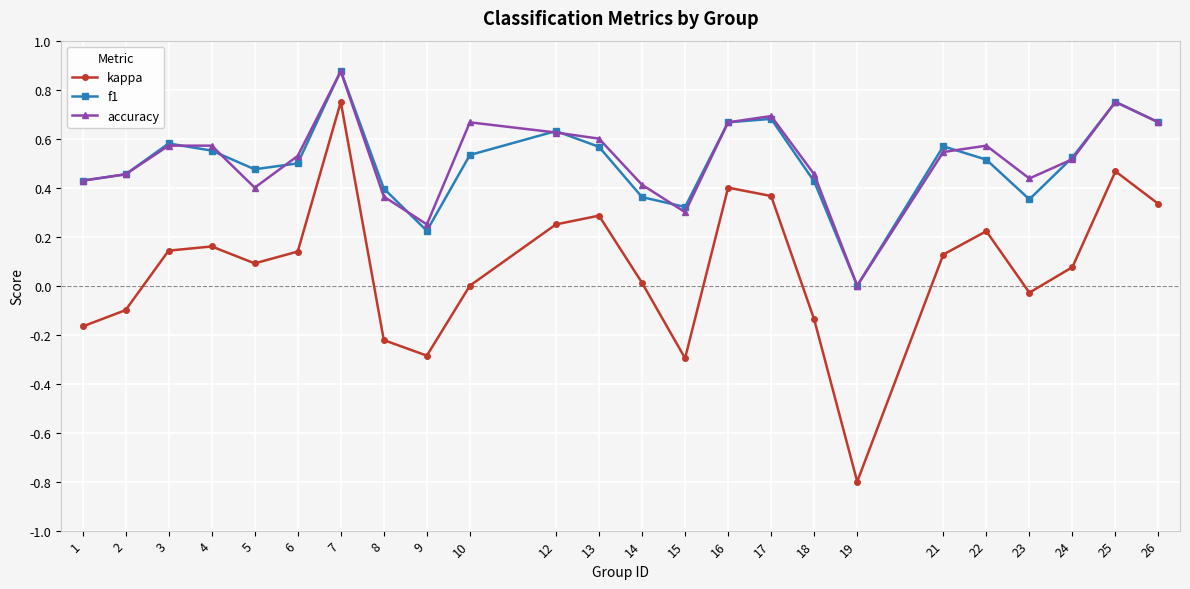

Between 8 and 15, which series saw the biggest shift?

f1